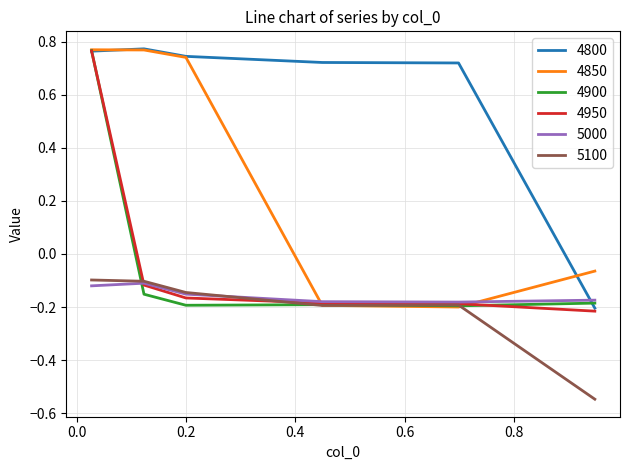

True or false: 5100 and 4800 cross at least once.

False